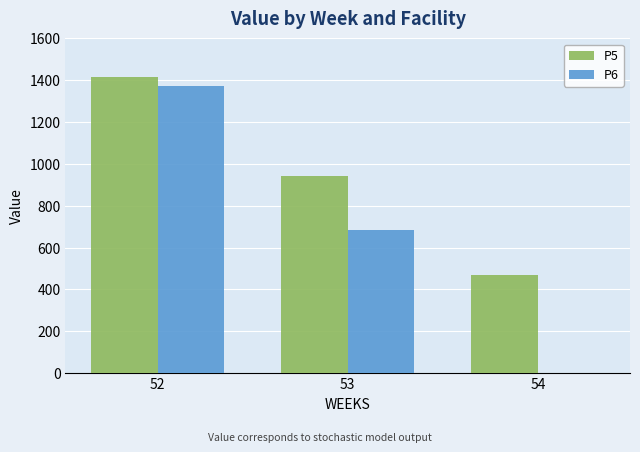

Count the number of categories in the chart.

3